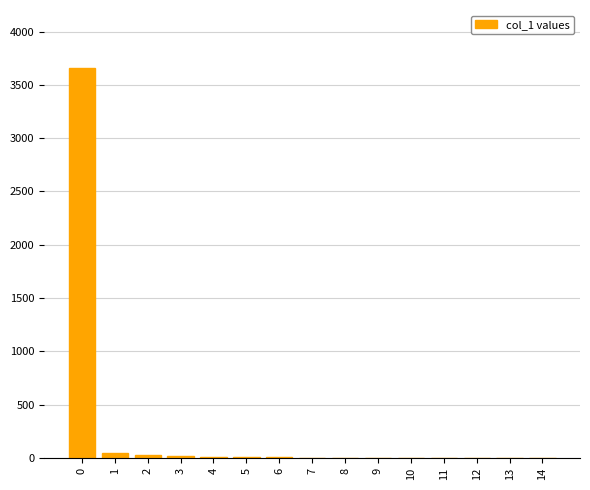

What is the sum of all values?

3764